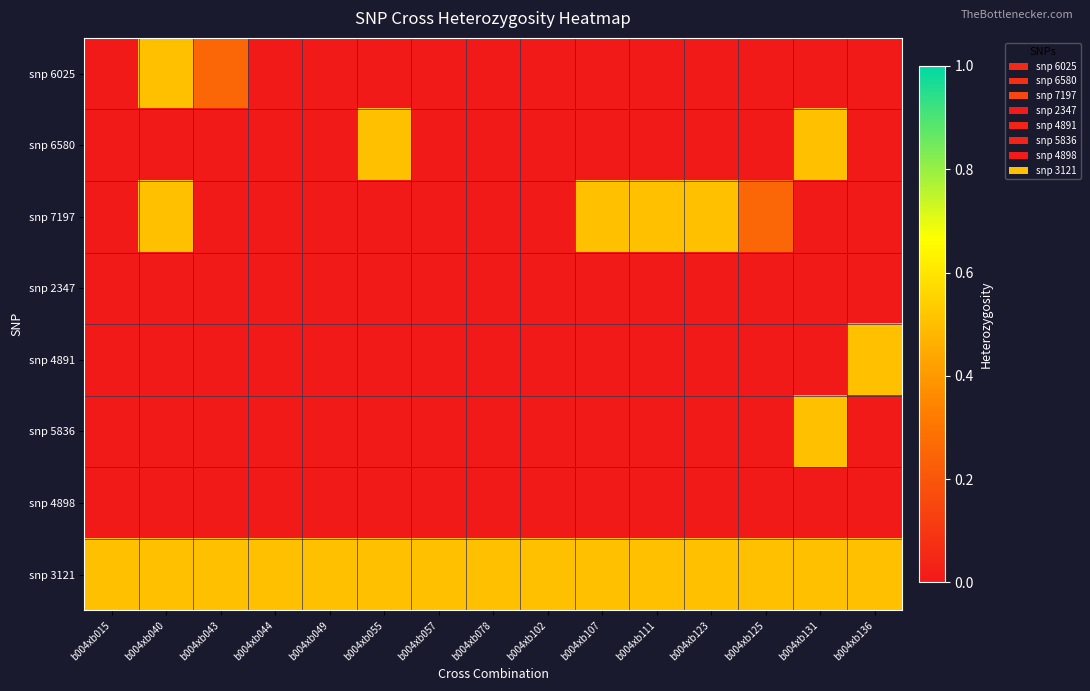

Rank the series by their maximum value, from lowest to highest.

snp 2347, snp 4898, snp 6025, snp 6580, snp 7197, snp 4891, snp 5836, snp 3121